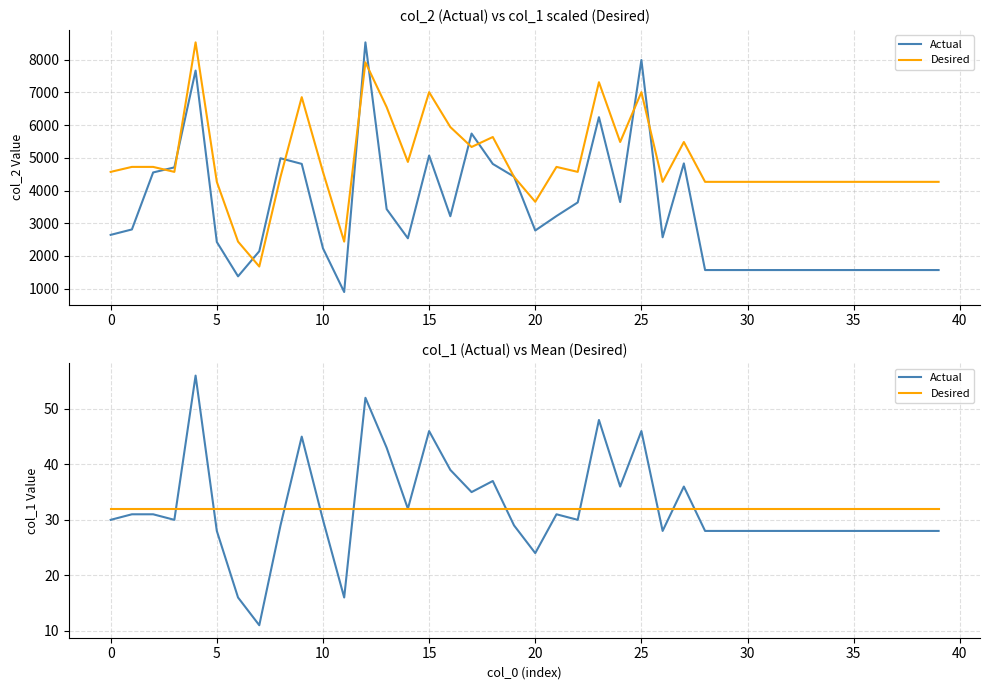

At 14, list the series in order from largest to smallest.

Desired, Actual